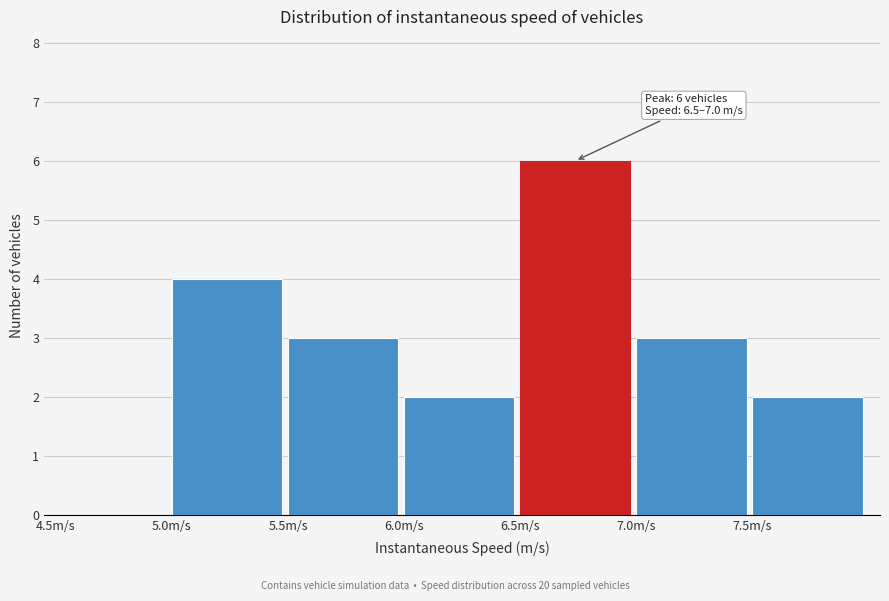

Which range on the x-axis has the tallest bar?

6.5 to 7.0